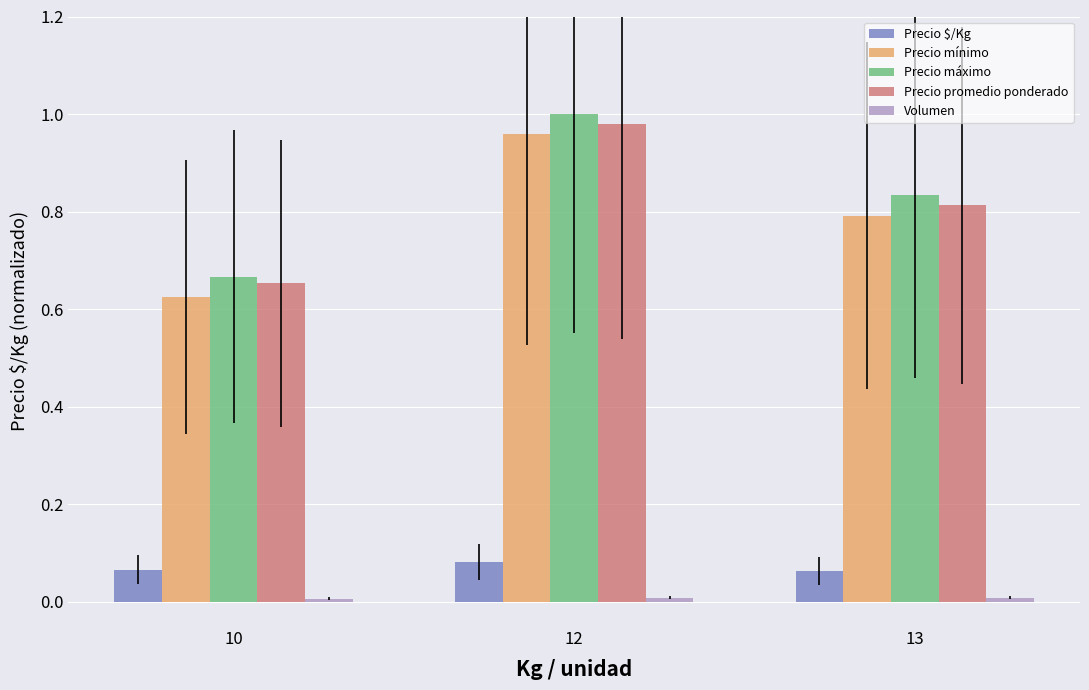

What is the total value across all series at 10?

2.0